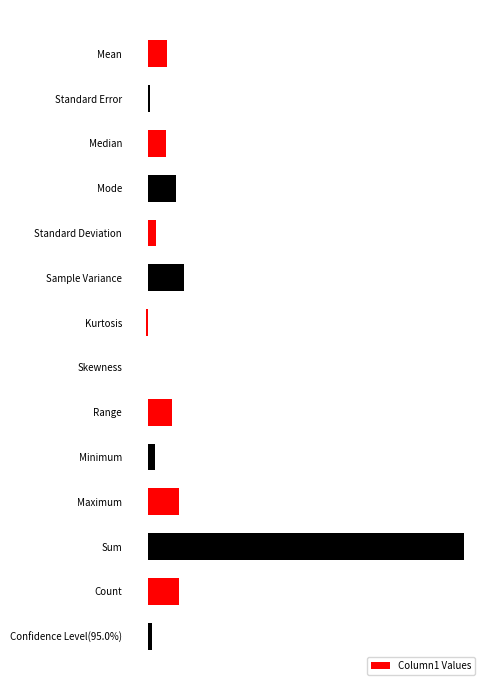

Are the bars horizontal?

Yes